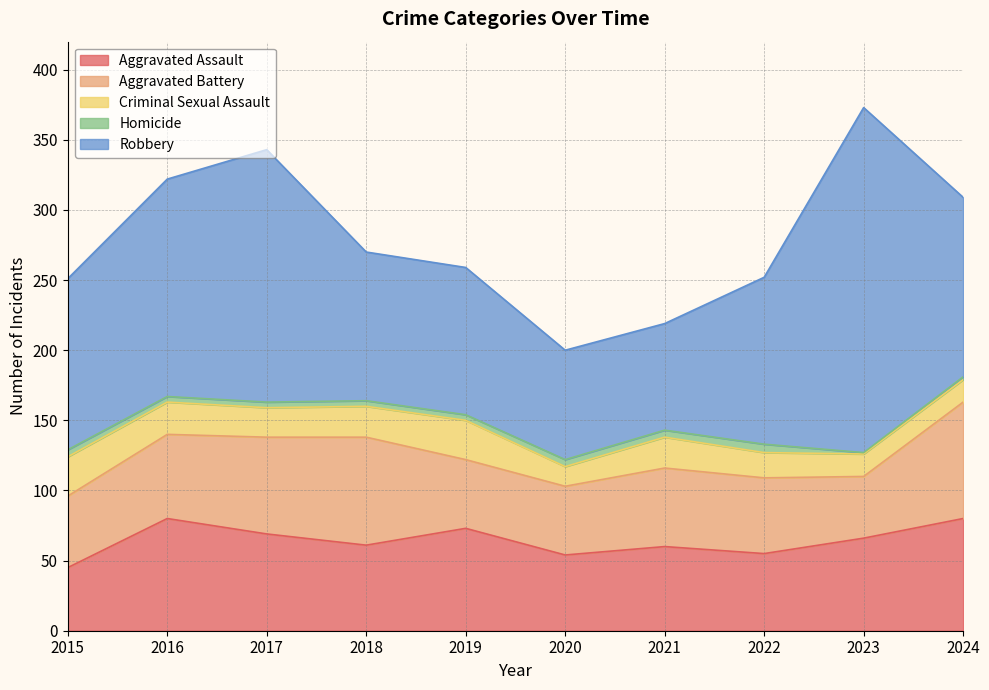

Does the chart have visible grid lines?

Yes